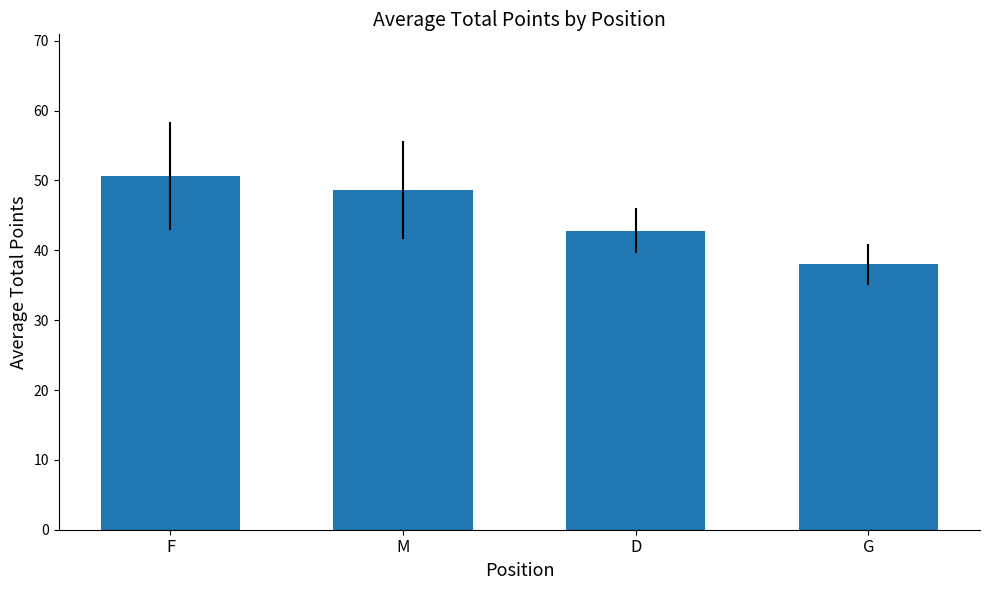

What is the sum of all values?

180.1